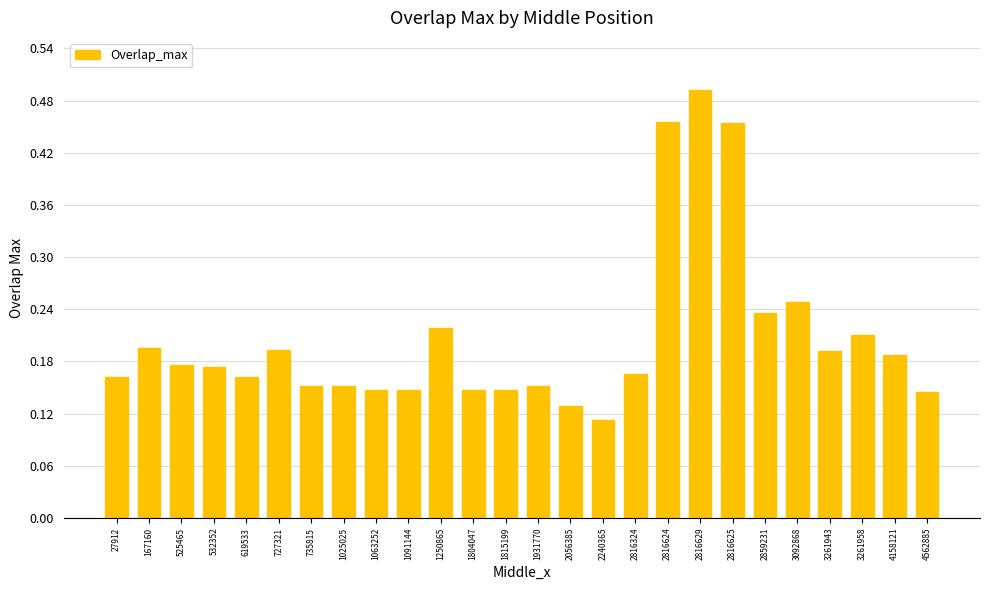

Between 2816324 and 3092868, which is larger?

3092868